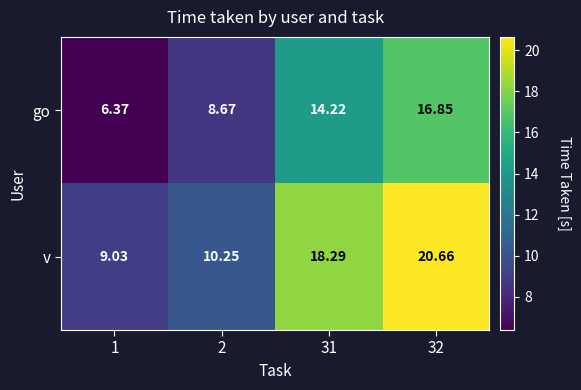

At 1, list the series in order from largest to smallest.

v, go